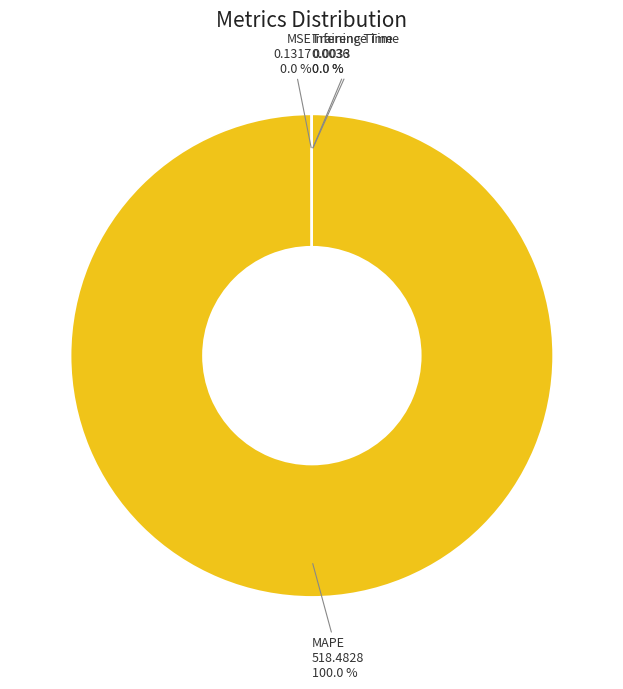

What is the majority slice?

MAPE